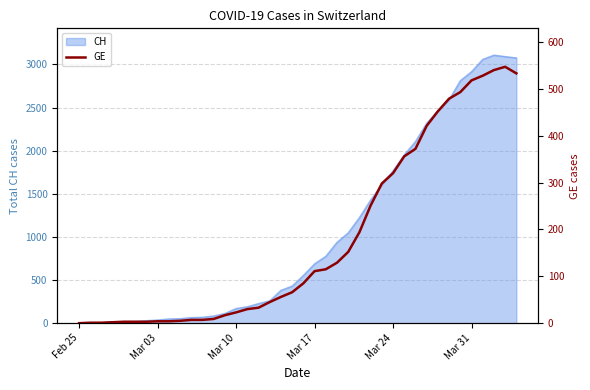

What is the highest value of the CH series?

3107